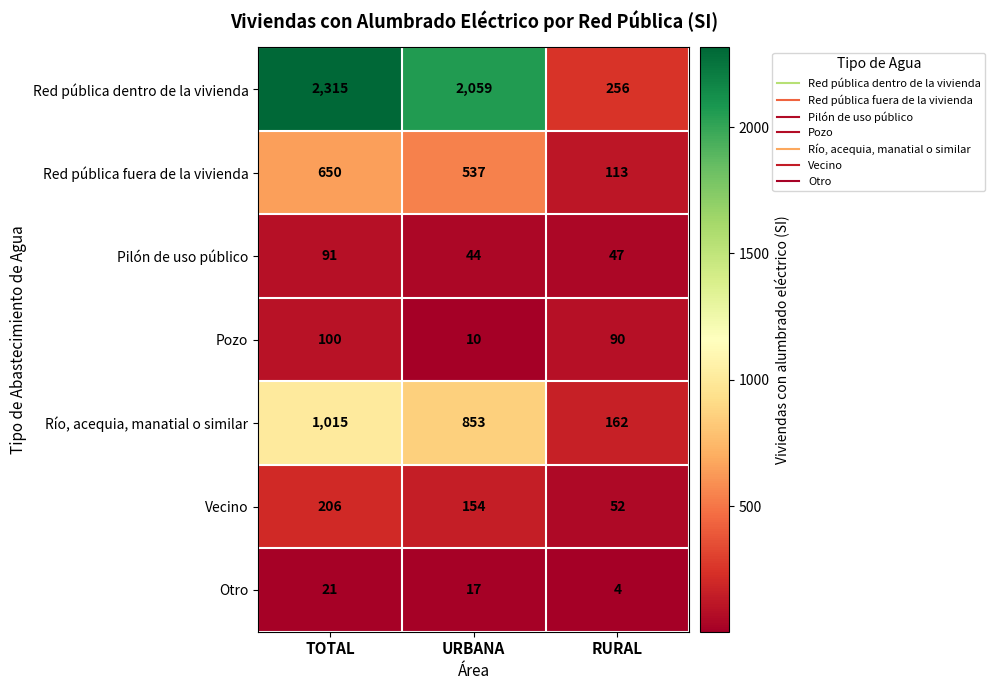

True or false: Pozo has a value of 90 at RURAL.

True